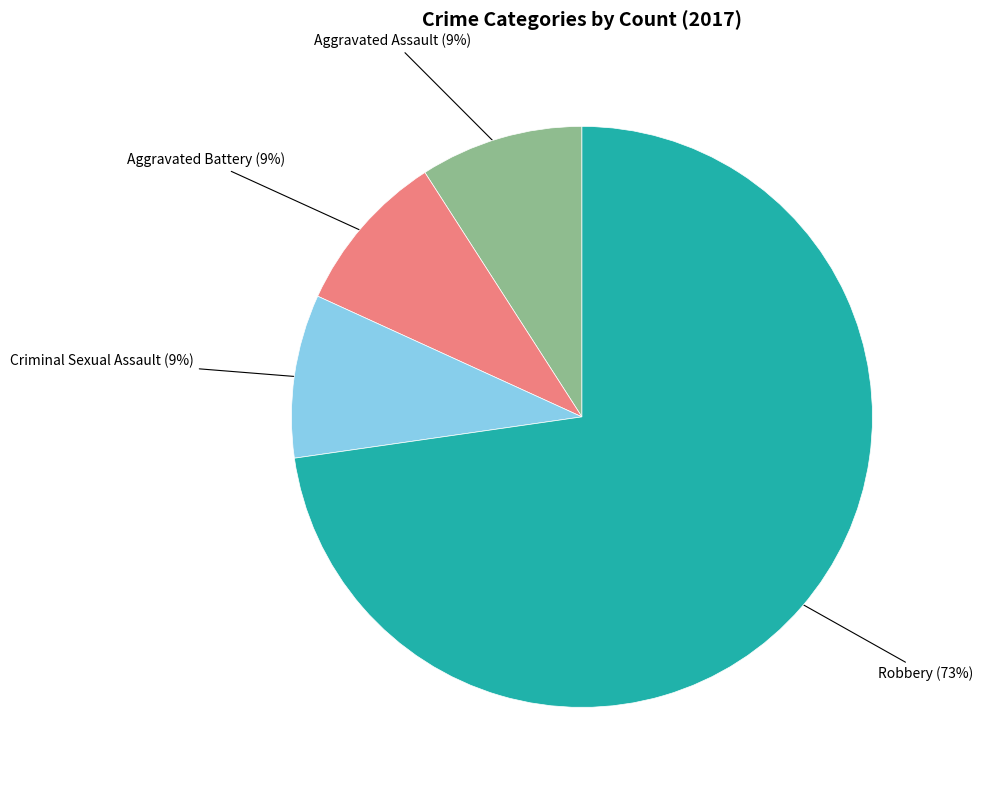

To the nearest percent, what portion does Criminal Sexual Assault represent?

9%